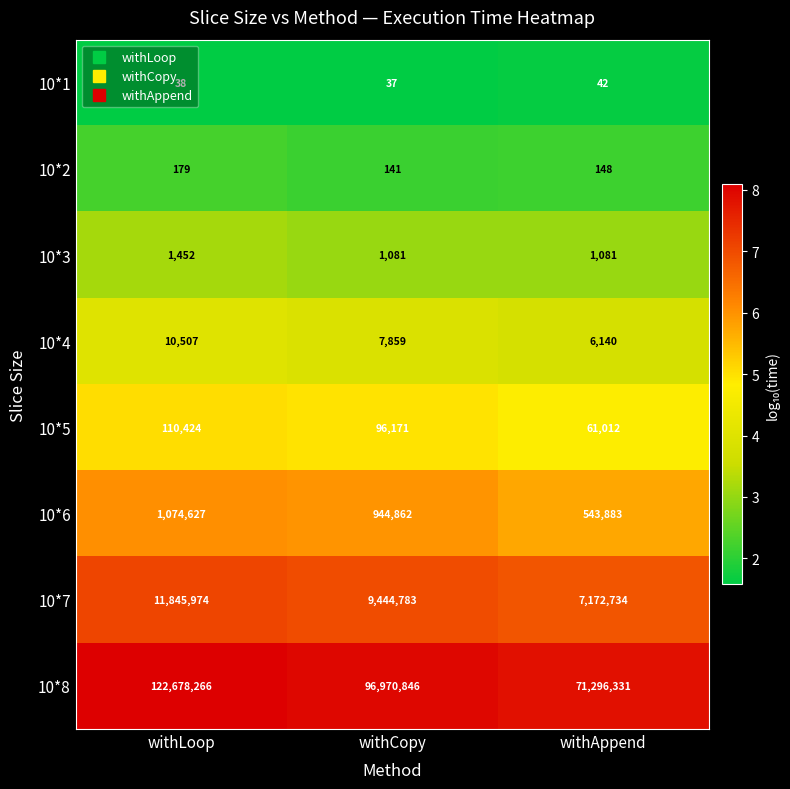

The 10*5 series shows 125898 at withCopy. True or false?

False